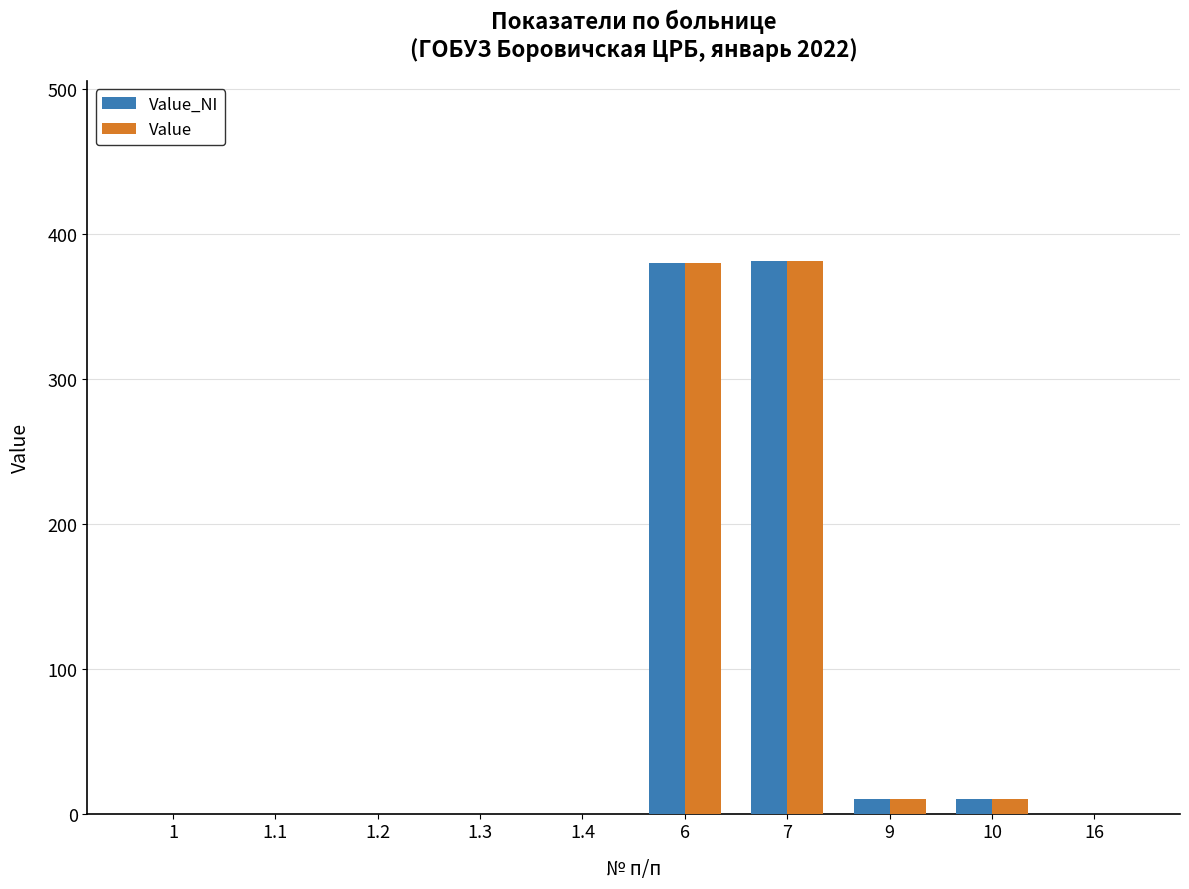

The value of Value at 16 is -178. True or false?

False